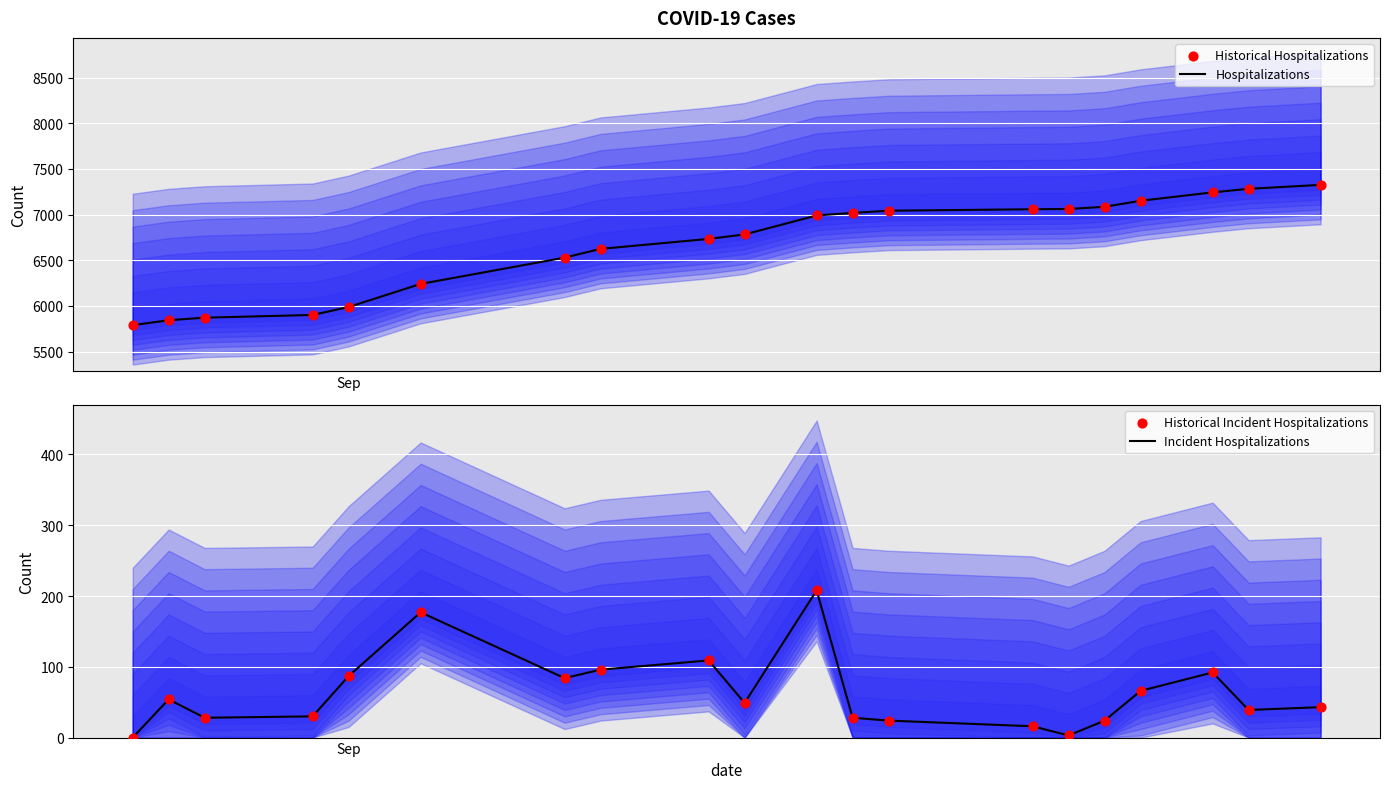

Is the value of Incident Hospitalizations at 13 greater than the value of Historical Hospitalizations at 19?

No